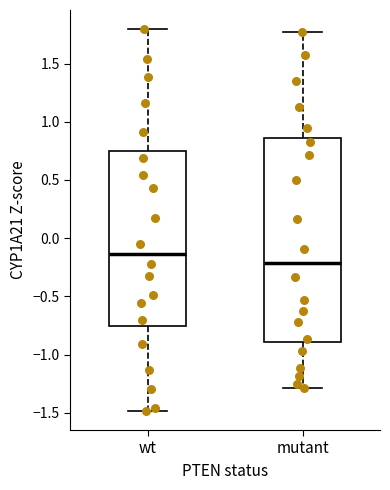

Where is the upper edge of the box for mutant on the y-axis? The values are not printed on the chart, so give them approximately, as read against the axis.

0.85